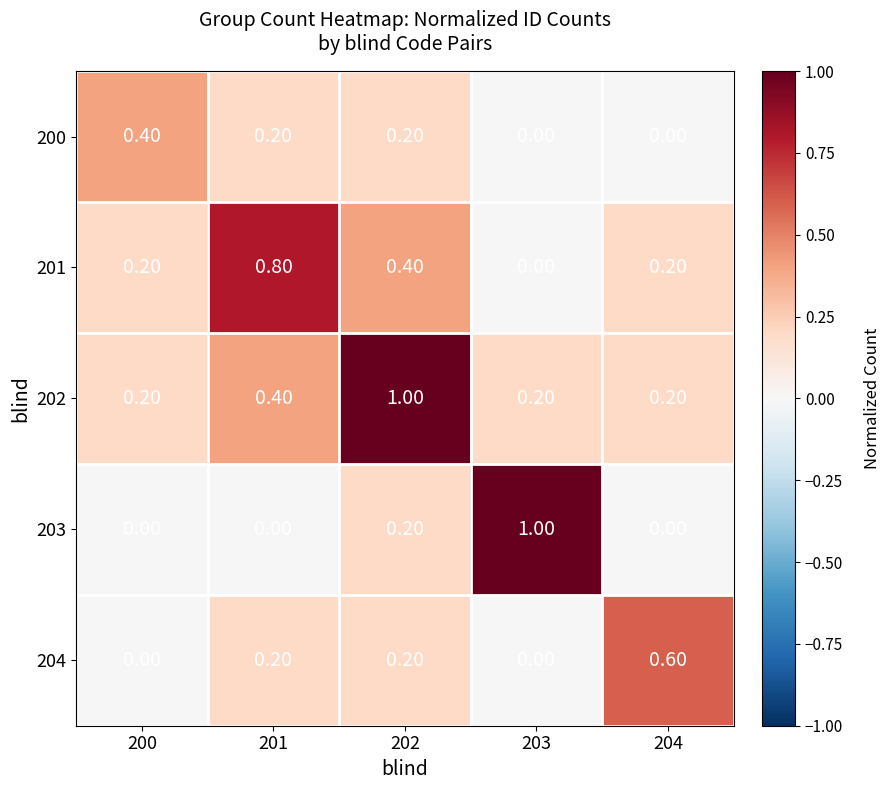

What is the sum of the 201 values at 201 and 202?

1.2